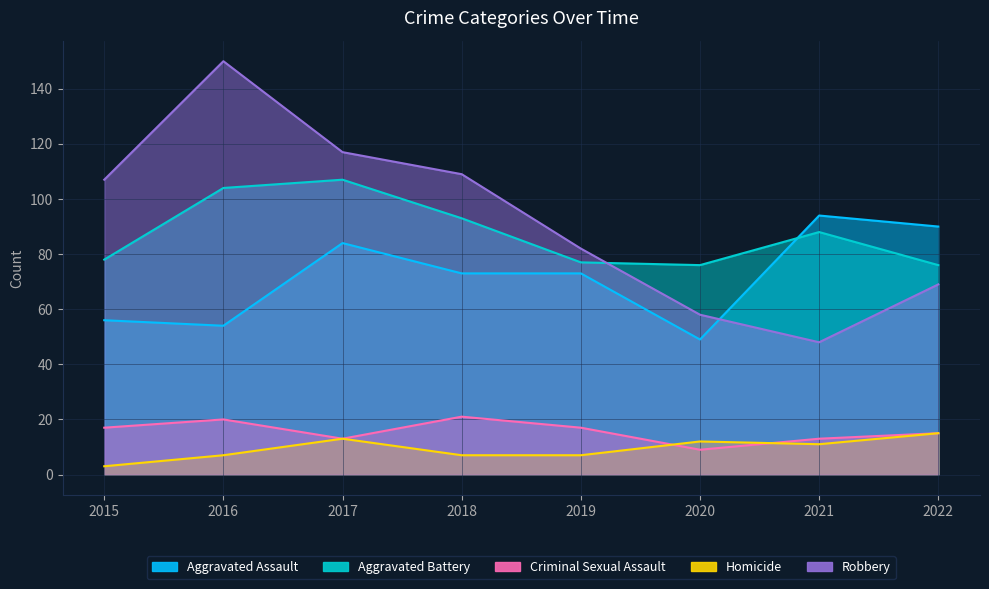

How many data points in Aggravated Assault are less than 73?

3